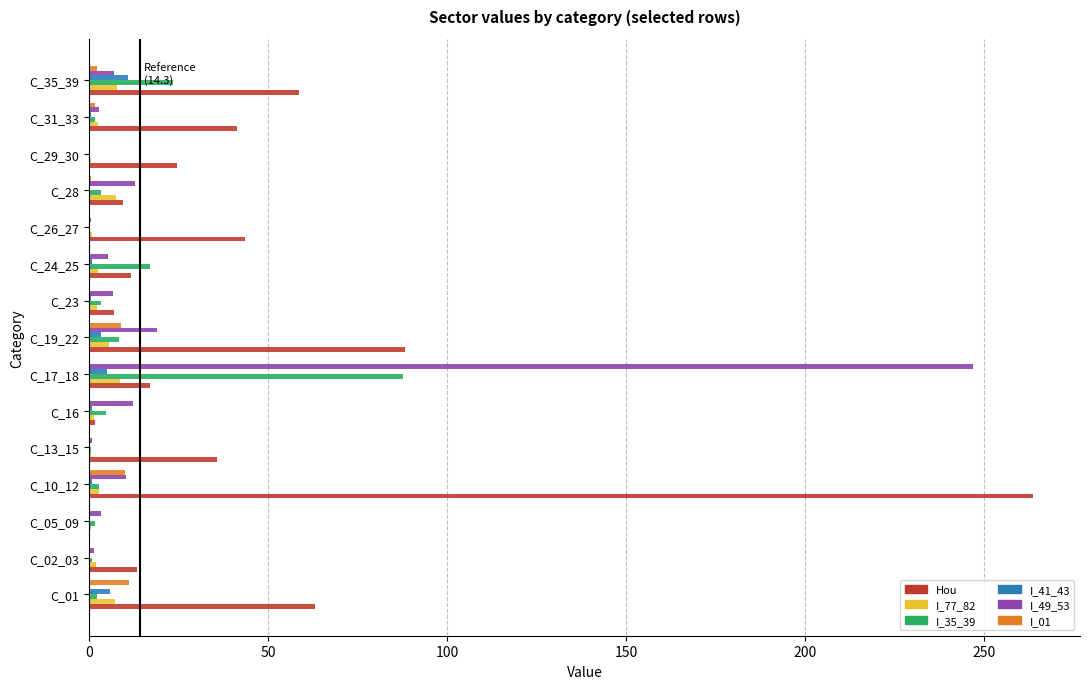

What is the maximum value for Hou?

263.7